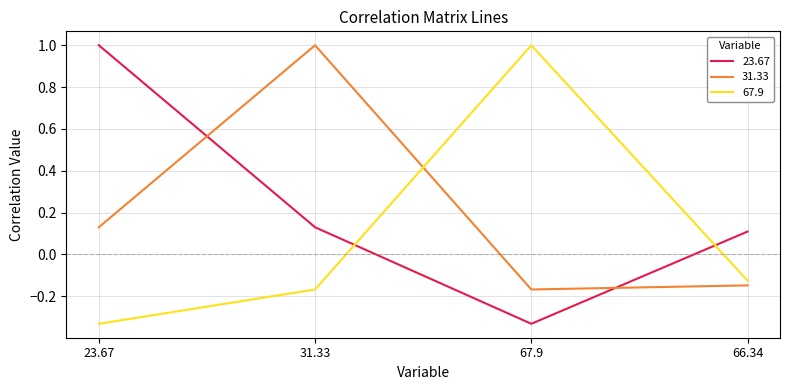

What is the spread (max minus min) of values at 31.33?

1.2